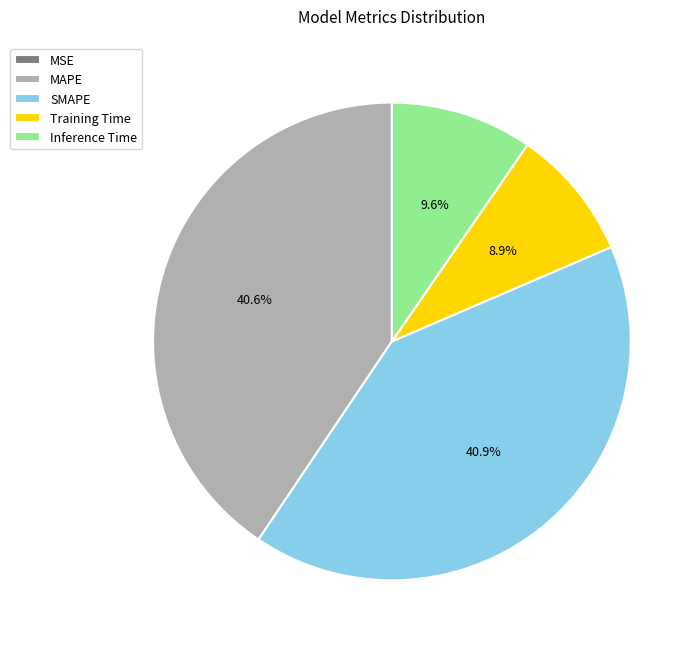

What percentage is the MAPE slice, to the nearest percent?

41%